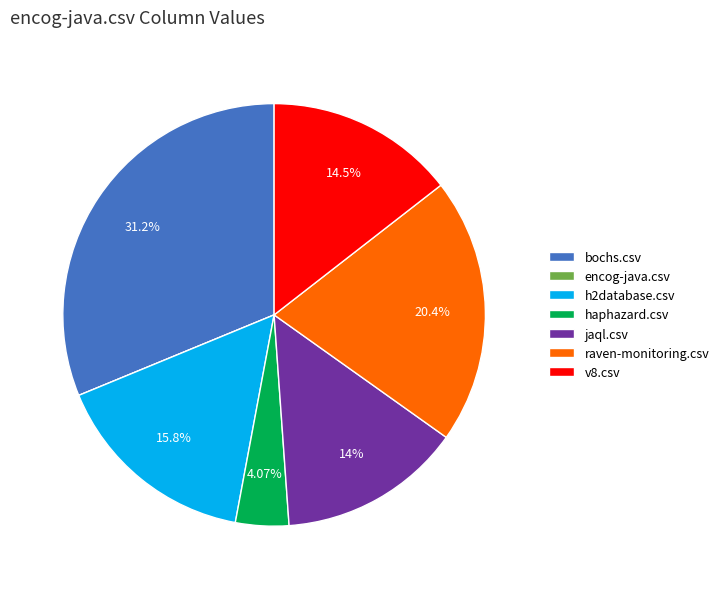

What is the largest slice in the pie chart?

bochs.csv